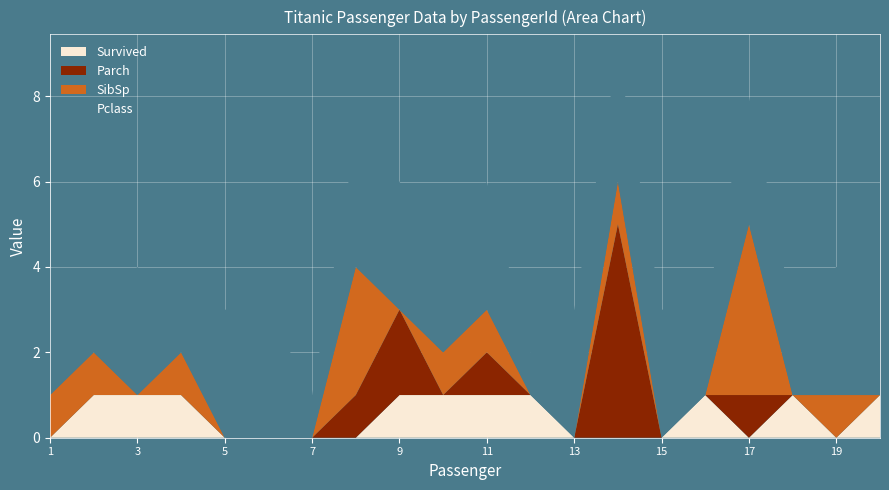

Reading right to left, list all the values displayed in this chart.

Survived: 1	0	1	0	1	0	0	0	1	1	1	1	0	0	0	0	1	1	1	0
Parch: 0	0	0	1	0	0	5	0	0	1	0	2	1	0	0	0	0	0	0	0
SibSp: 0	1	0	4	0	0	1	0	0	1	1	0	3	0	0	0	1	0	1	1
Pclass: 3	3	2	3	2	3	3	3	1	3	2	3	3	1	3	3	1	3	1	3